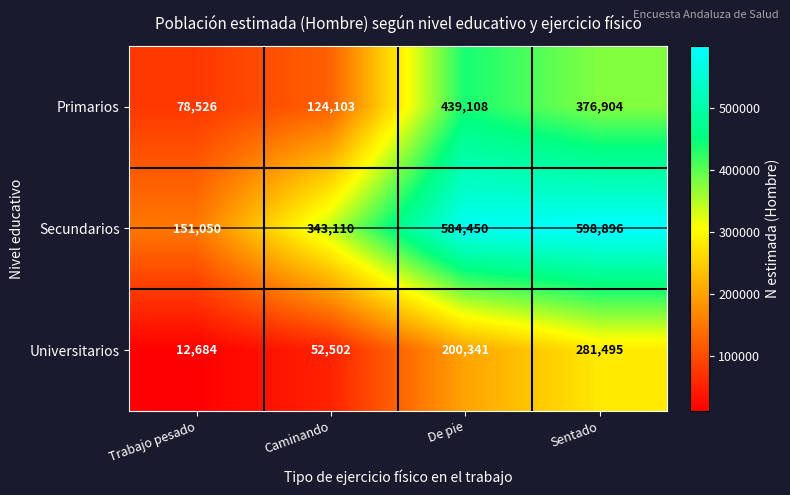

What is the sum of all Primarios values?

1018641